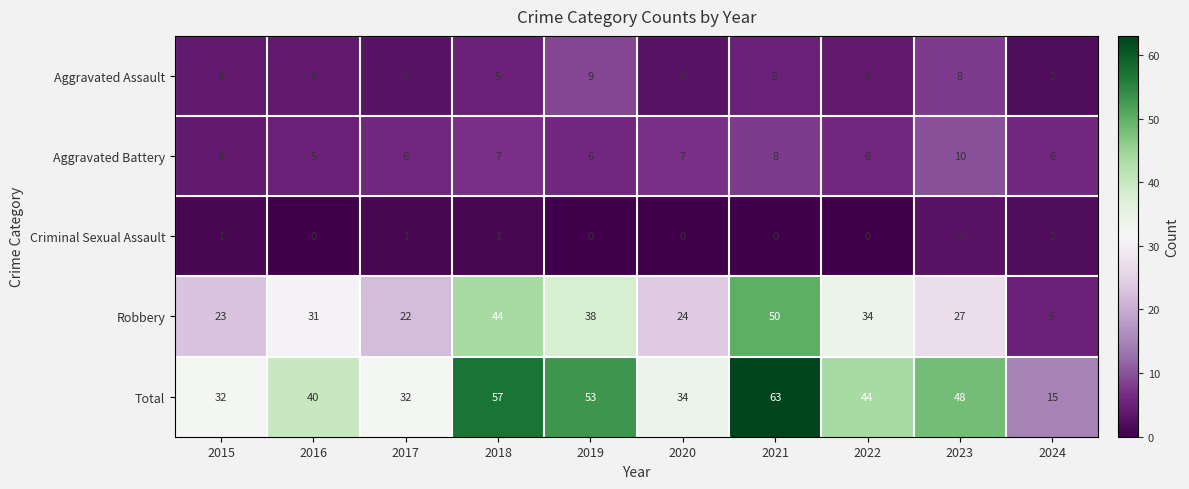

What is the difference between the highest and lowest values at 2020?

34